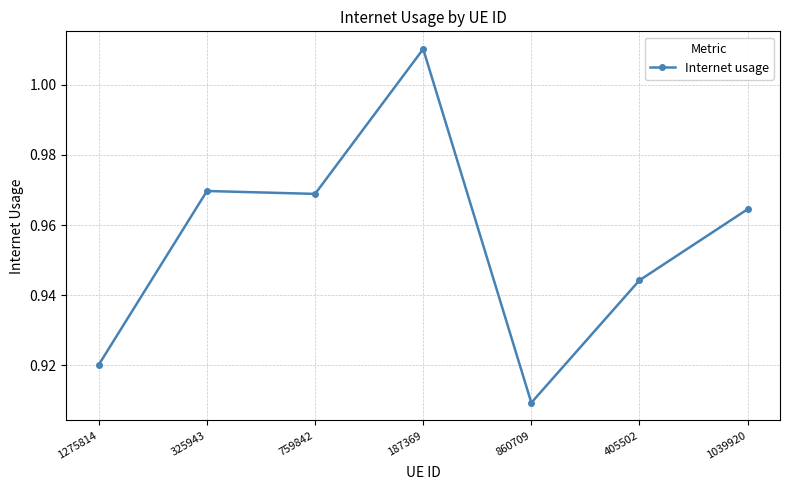

How many lines are shown in the chart?

1